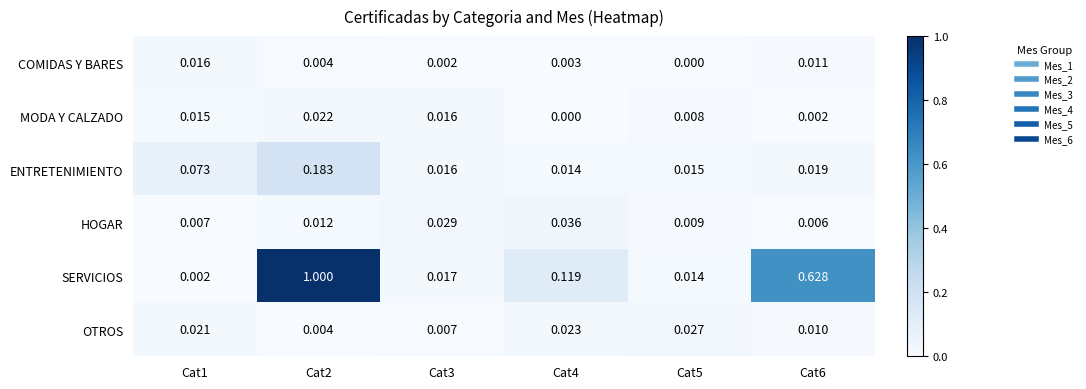

Which series has the widest spread of values?

SERVICIOS